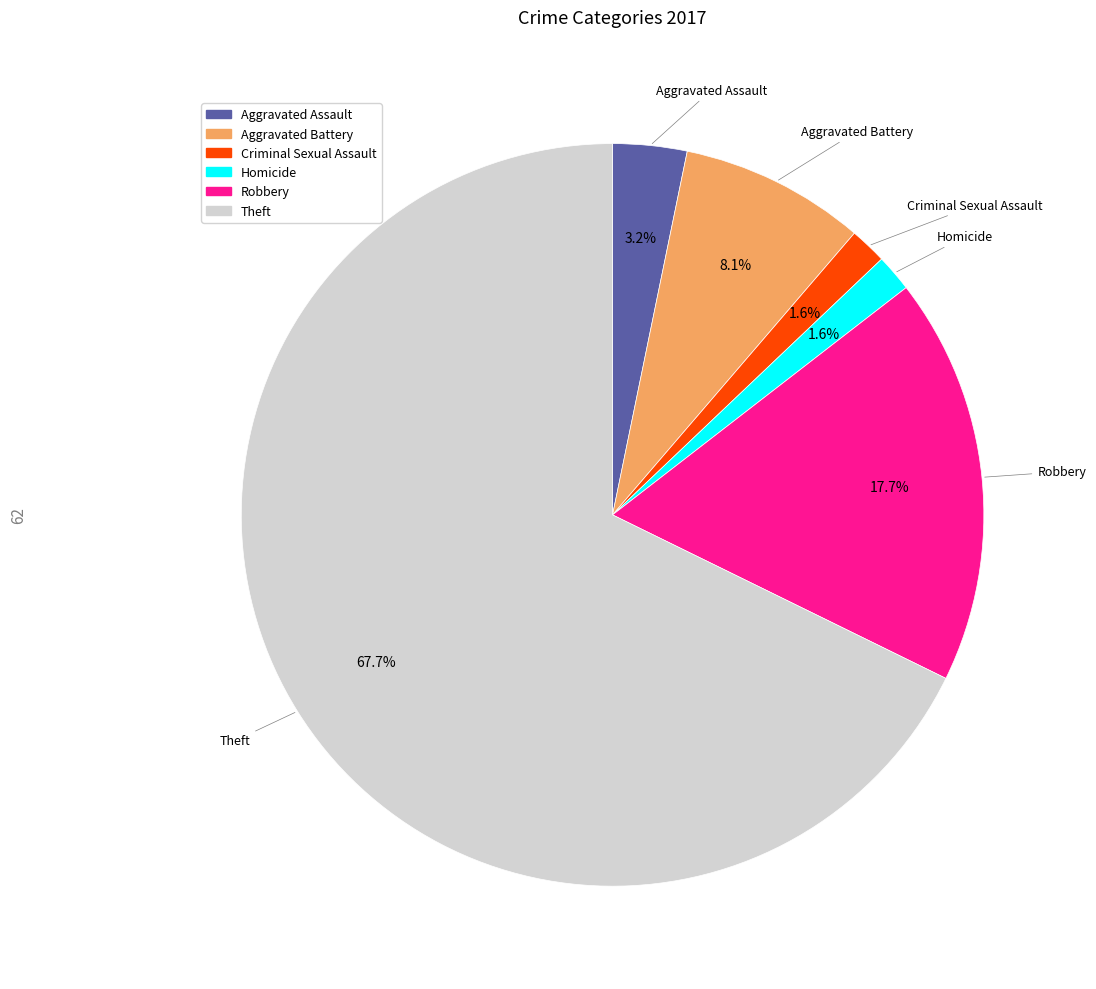

To the nearest percent, what is the difference between the largest and smallest slice percentages?

66%